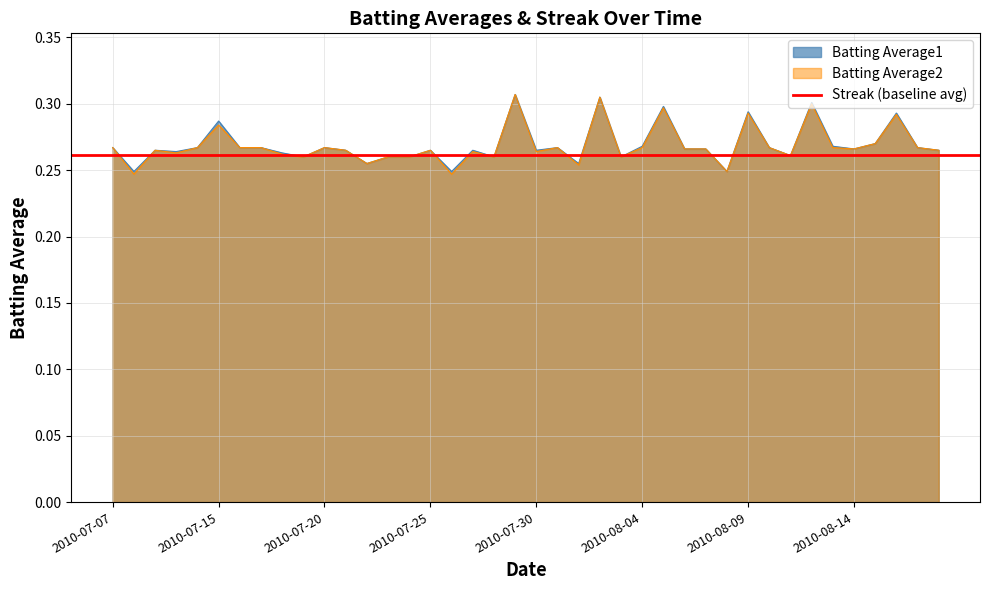

What is the difference between the maximum and minimum values in the Batting Average1 series?

0.1